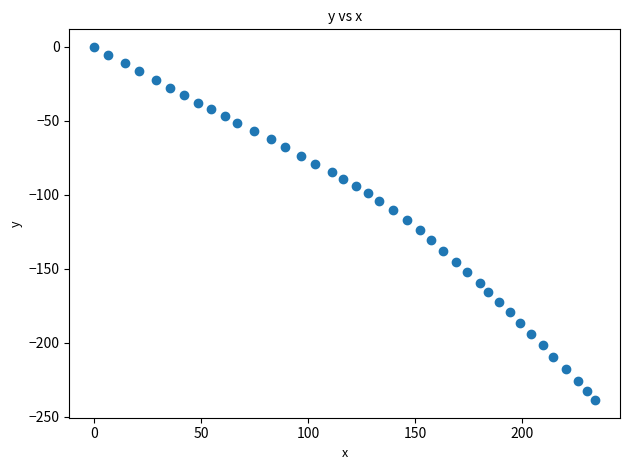

What is the range of Y values (max minus min)?

238.8